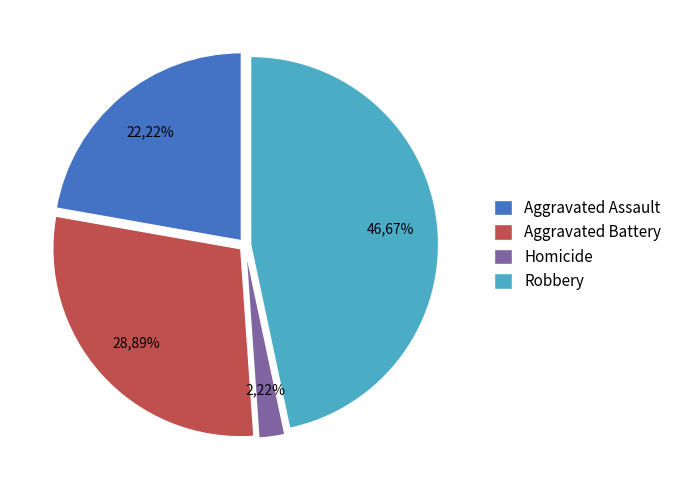

Which slice is the largest?

Robbery